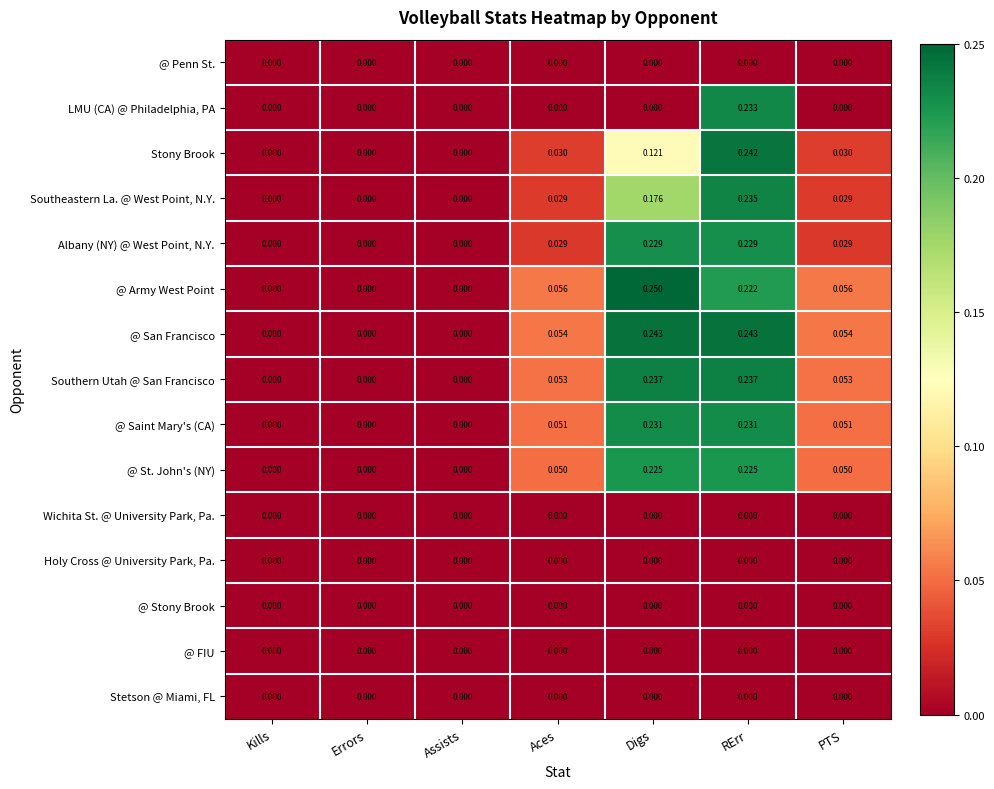

Which series has the widest spread of values?

@ Army West Point